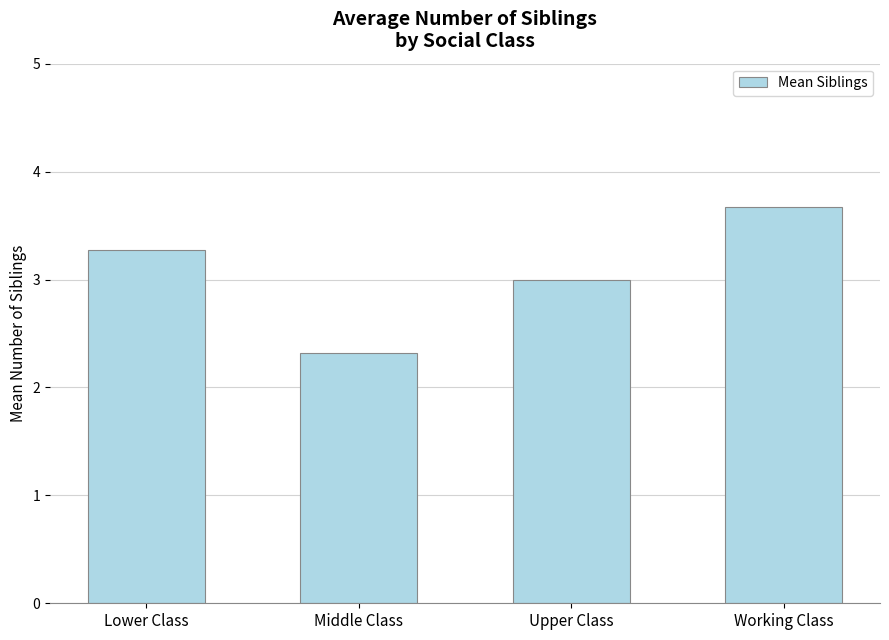

What value does the data have at Upper Class?

3.0